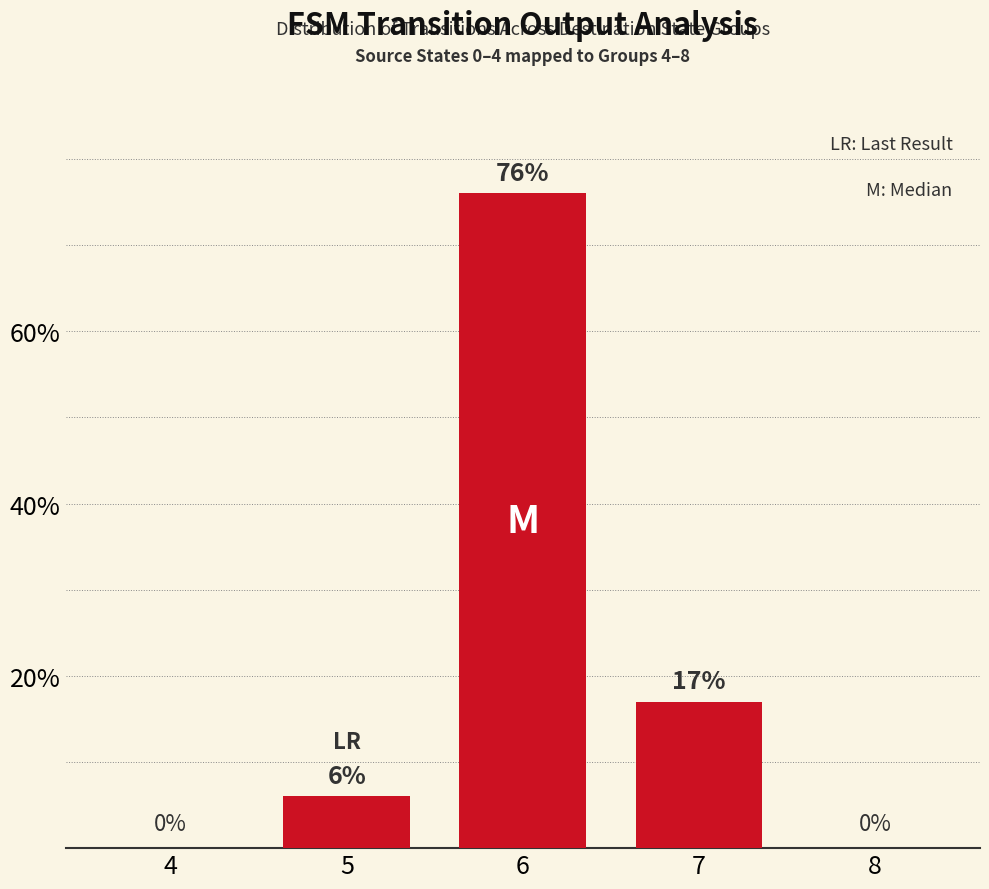

Is it true that the value at 4 is 35?

False